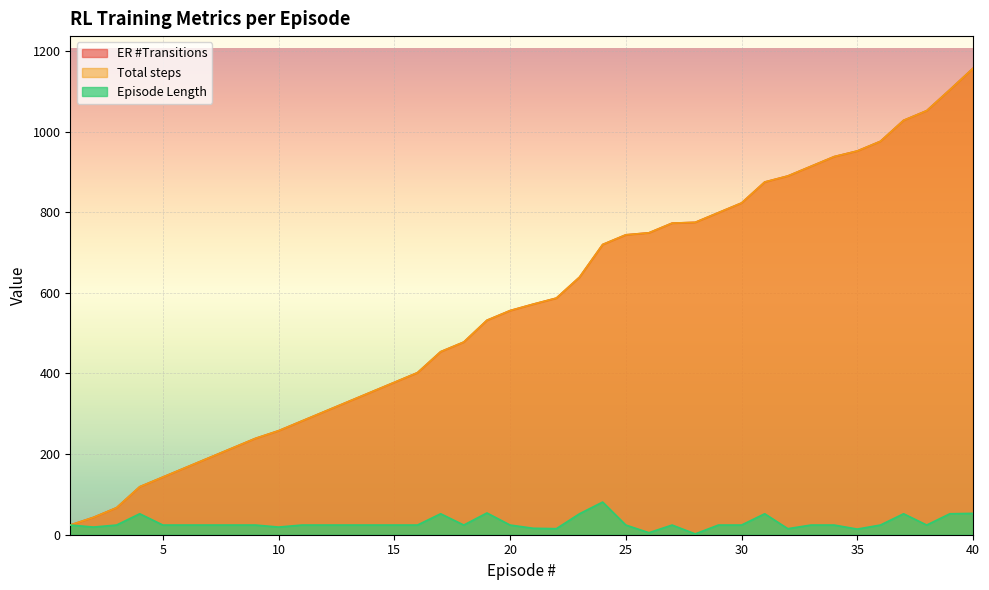

What is the value of the Total steps point at the 36th from the left?

976